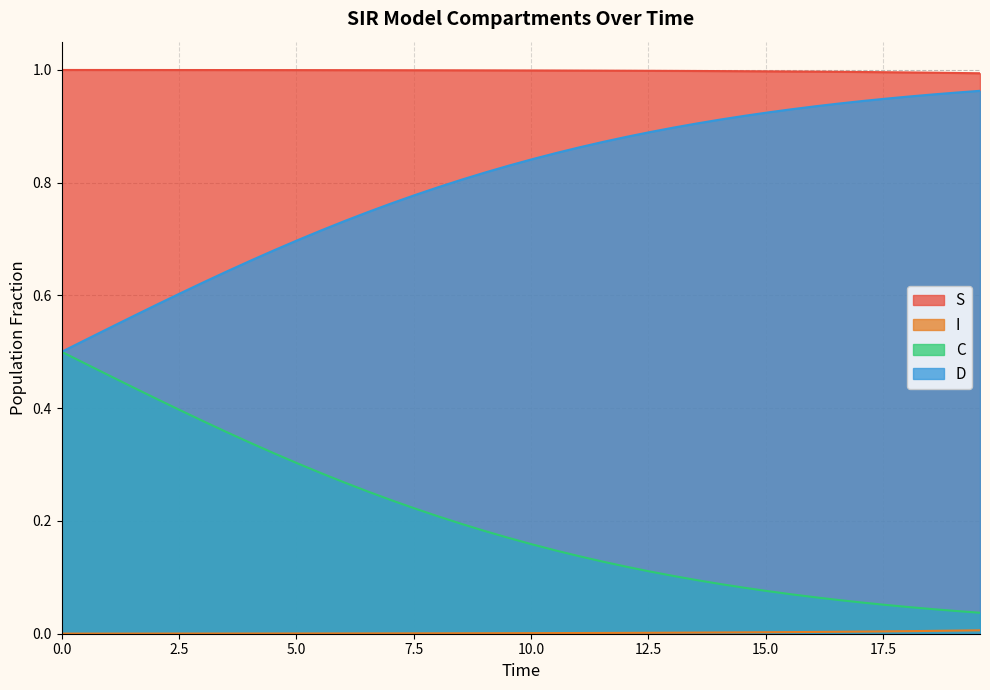

True or false: S and D intersect in this chart.

False